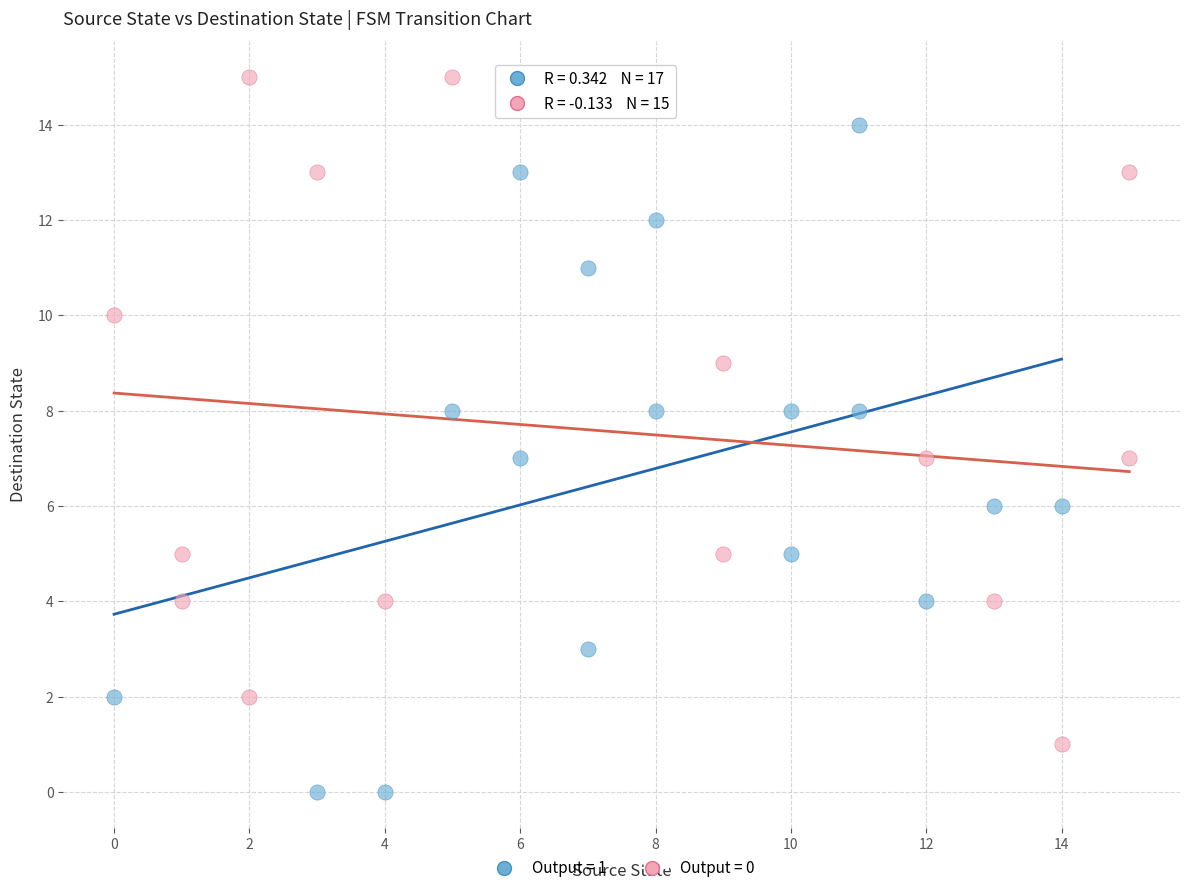

Which series reaches the minimum Y coordinate?

Output = 1